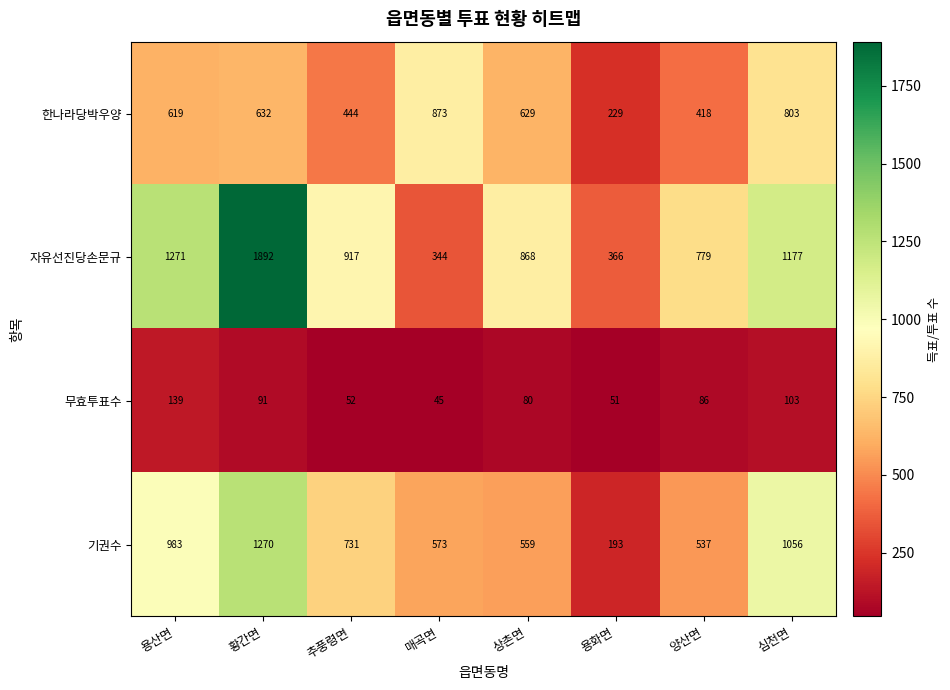

Rank the series at 양산면 from lowest to highest value.

무효투표수, 한나라당박우양, 기권수, 자유선진당손문규